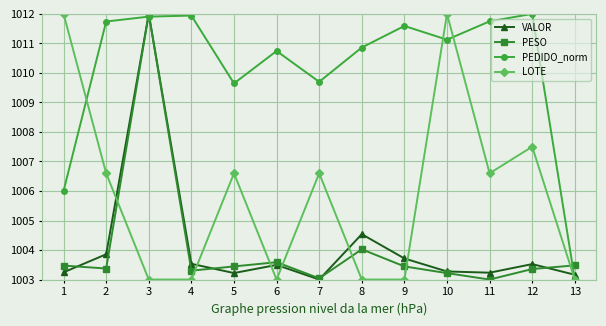

Between 7 and 12, which series saw the biggest shift?

PEDIDO_norm